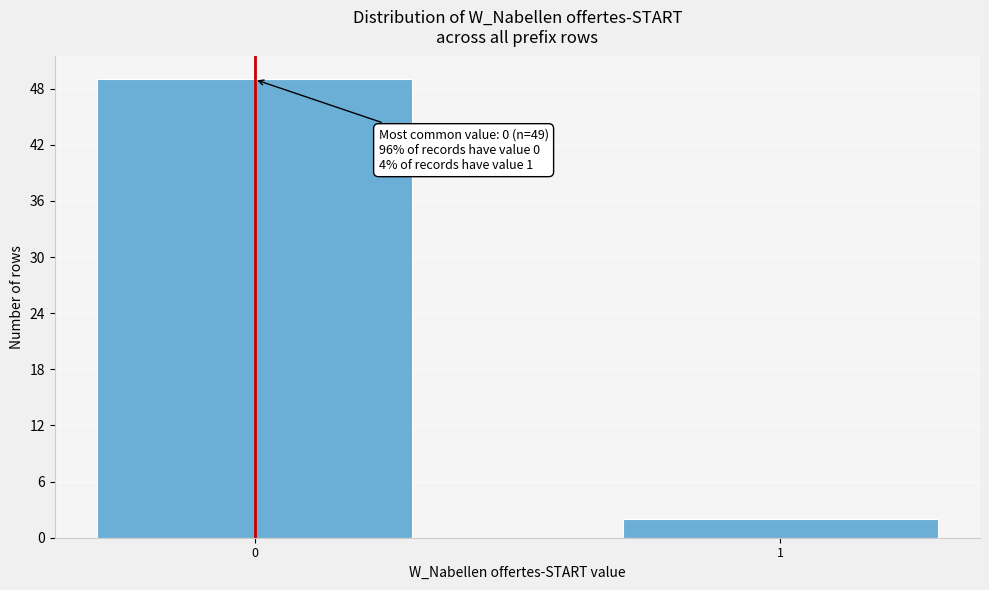

Reading left to right, extract all data points from this chart.

49	2